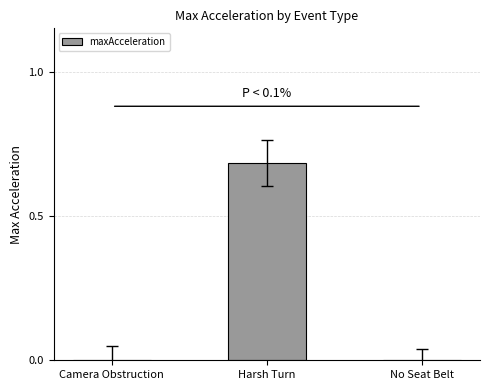

At which category does the chart reach its peak across all series?

Harsh Turn